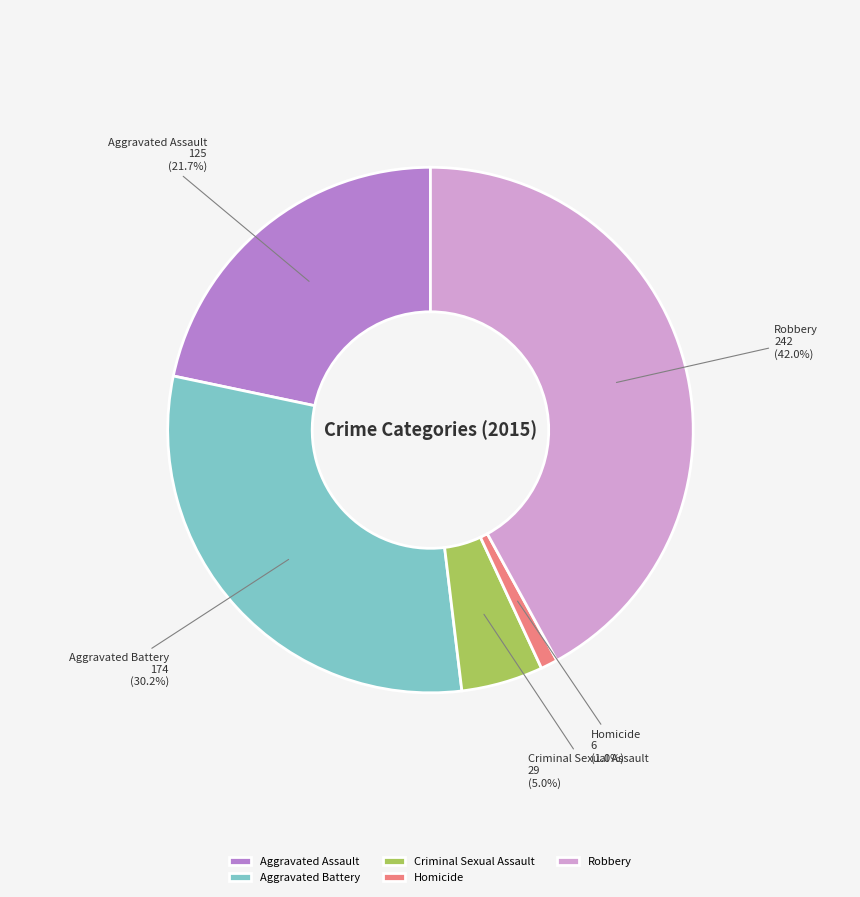

What percentage is NOT represented by Criminal Sexual Assault?

95.0%